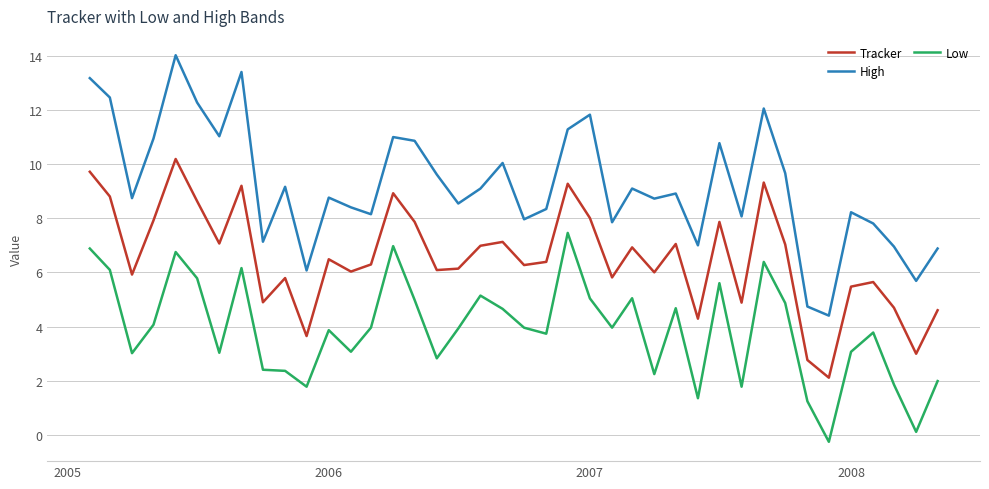

True or false: Tracker and High intersect in this chart.

False